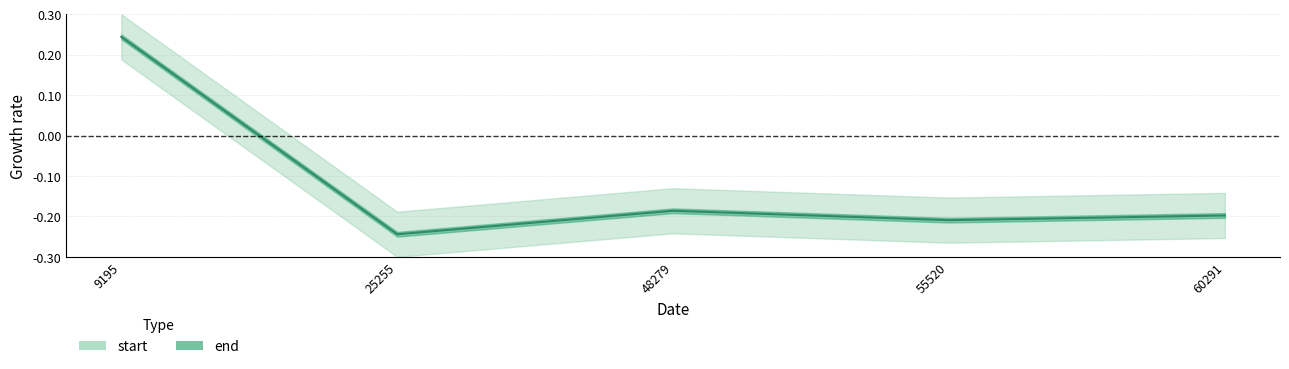

How many values are above zero?

1